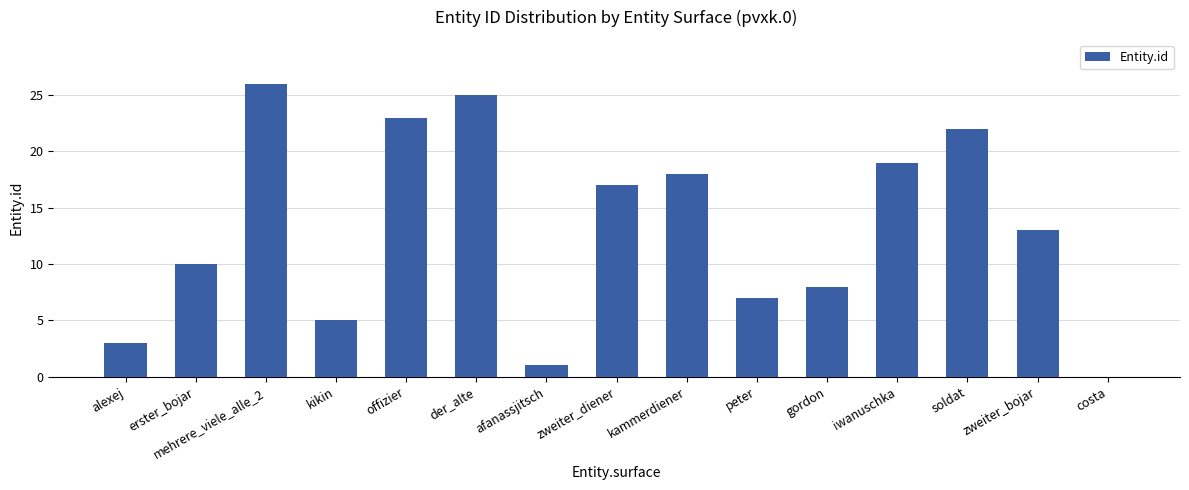

Read the value at peter.

7